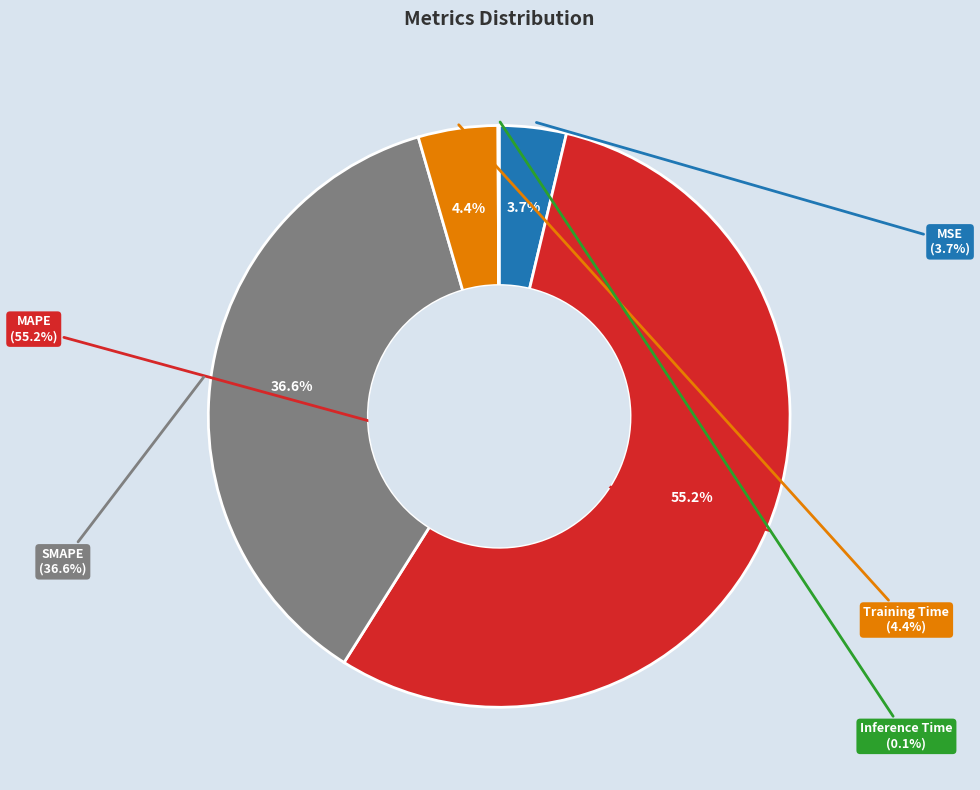

To the nearest percent, what is the average slice percentage?

20%